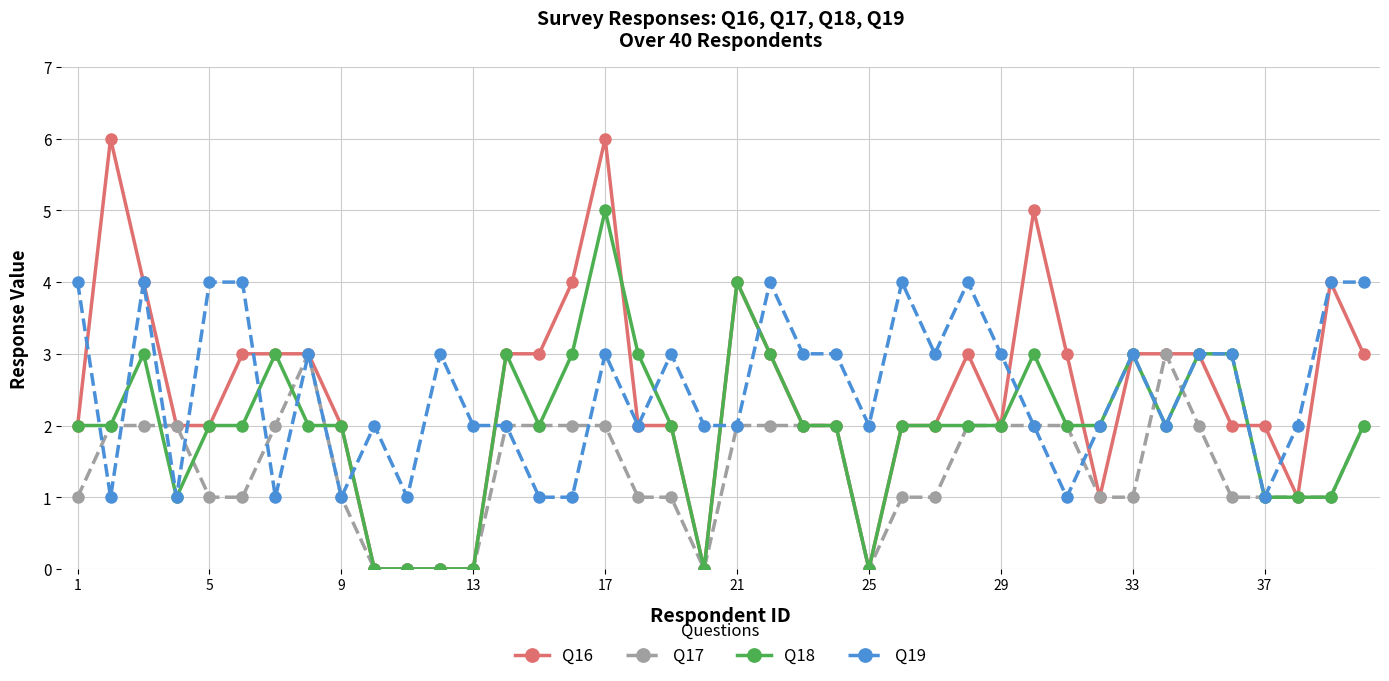

Which series has the widest spread of values?

Q16